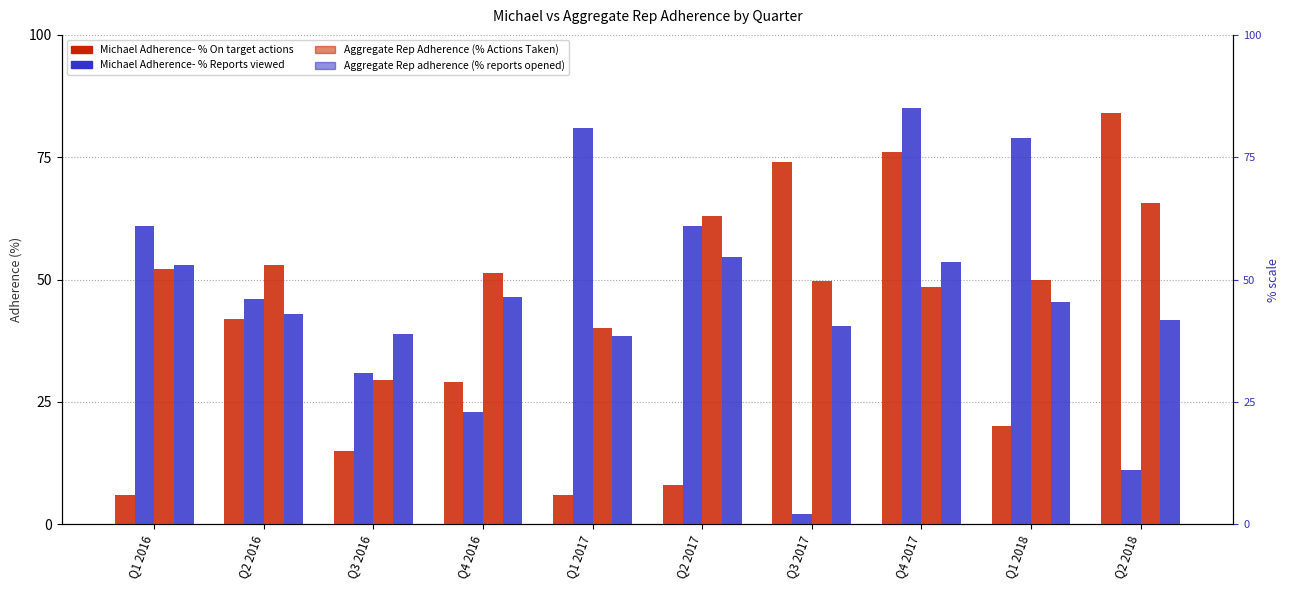

Which category has the highest value across all series?

Q4 2017